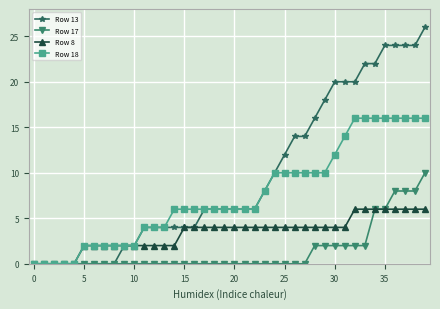

What is the maximum value shown in the chart?

26